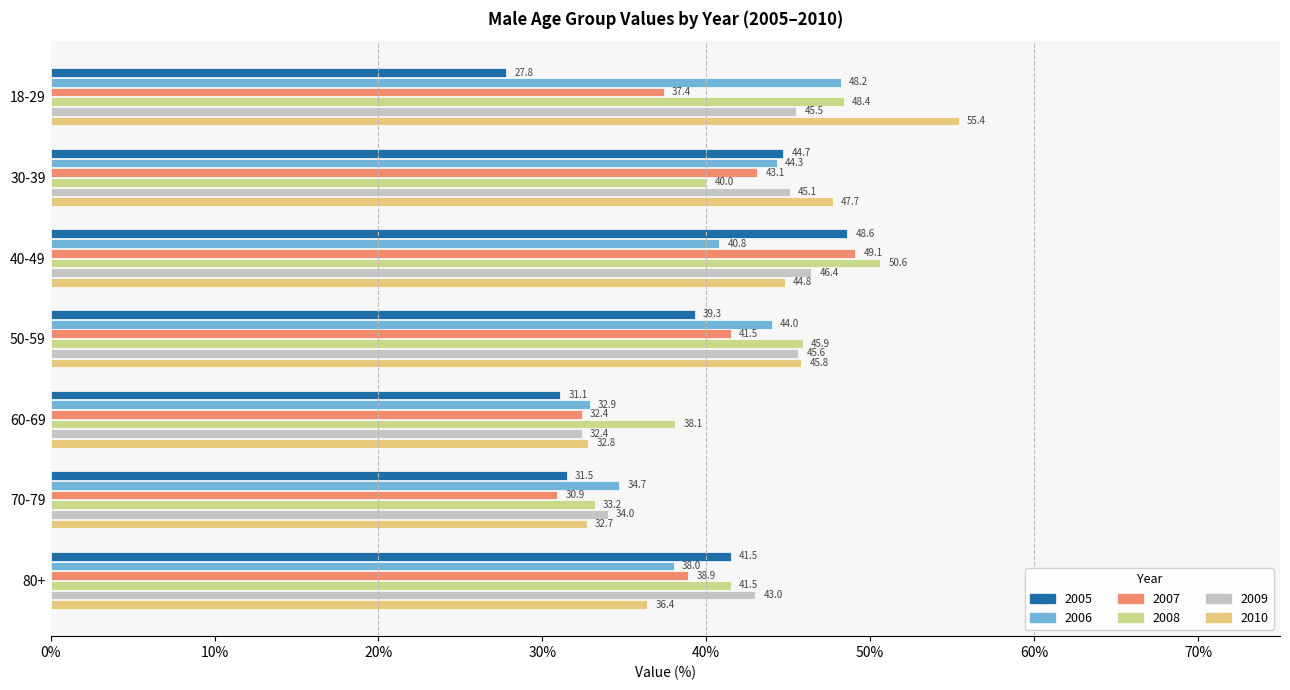

What are all the series names shown in the legend?

2005, 2006, 2007, 2008, 2009, 2010